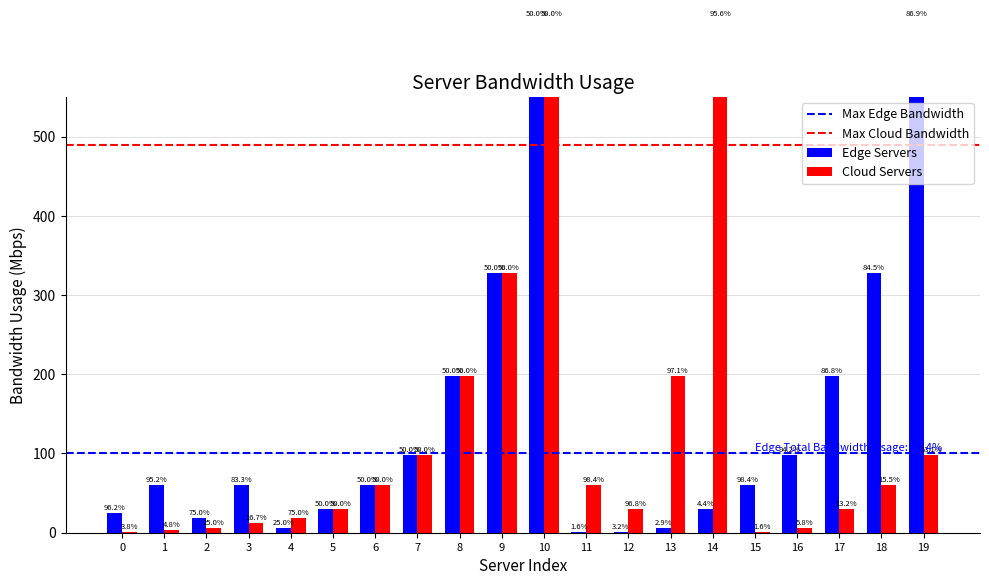

What is the difference between the Cloud Servers values at 13 and 7?

100